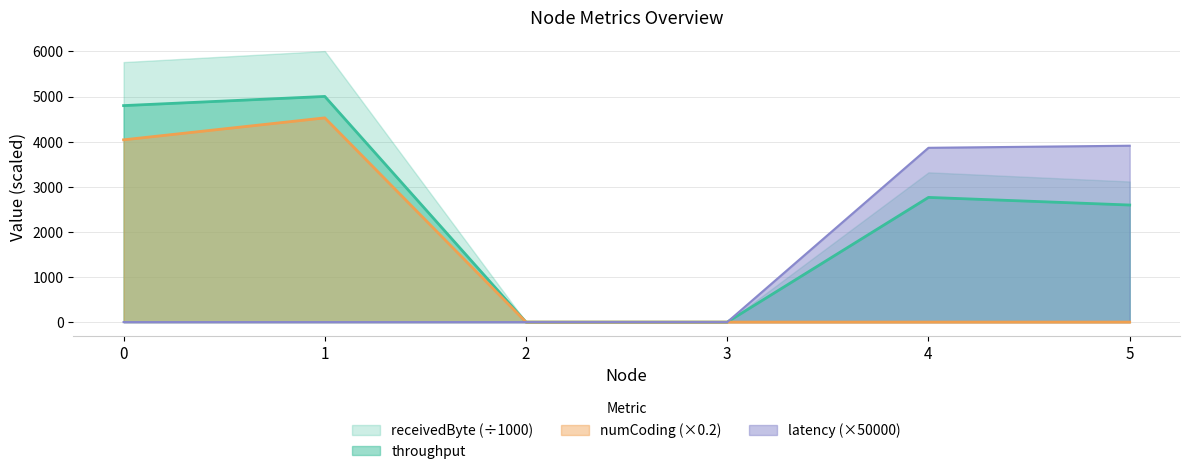

What is the spread (max minus min) of values at 0?

5765.0